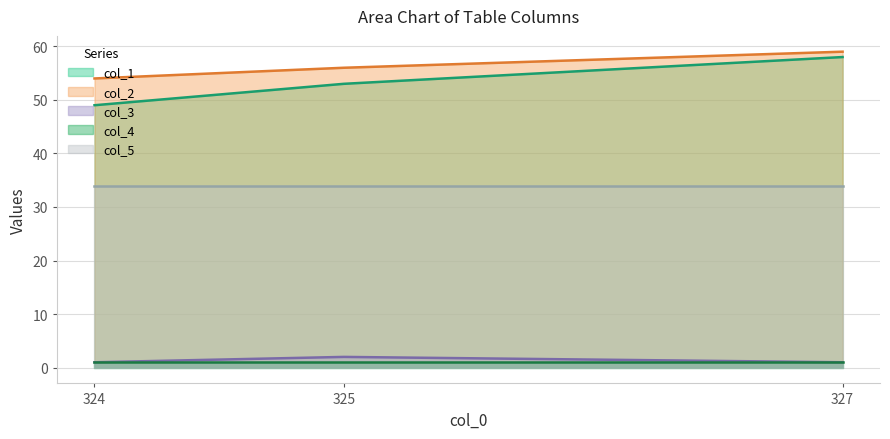

Is the value of col_1 at 327 greater than the value of col_3 at 325?

Yes